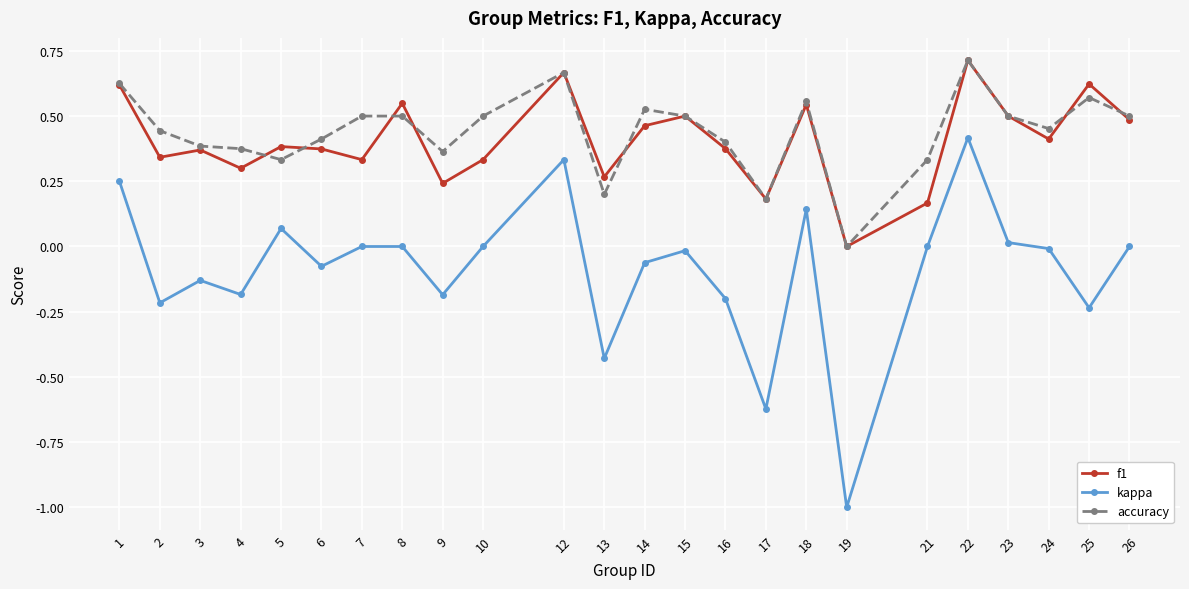

What is the difference between the second highest and minimum values in the kappa series?

1.3